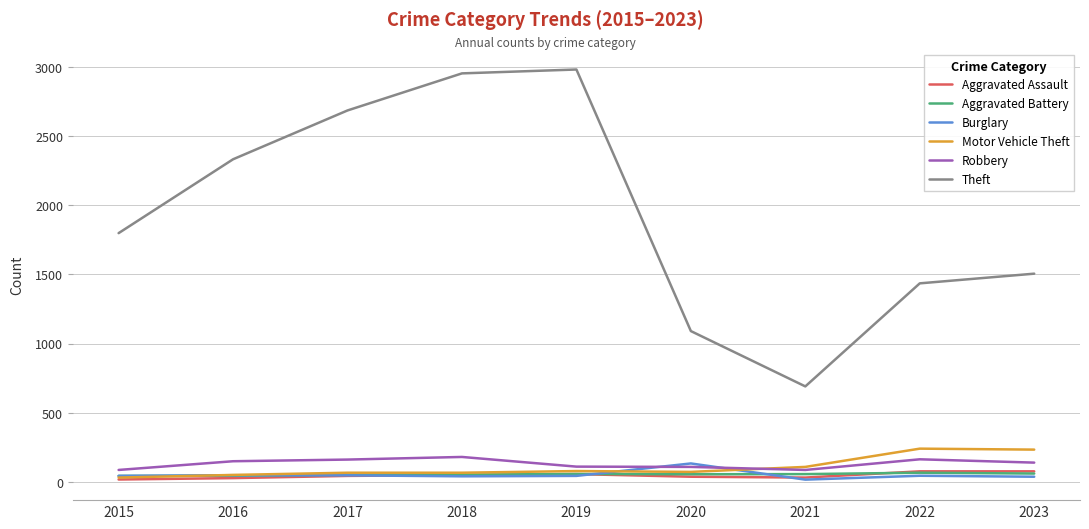

Is it true that Theft equals 2953 at 2018?

True